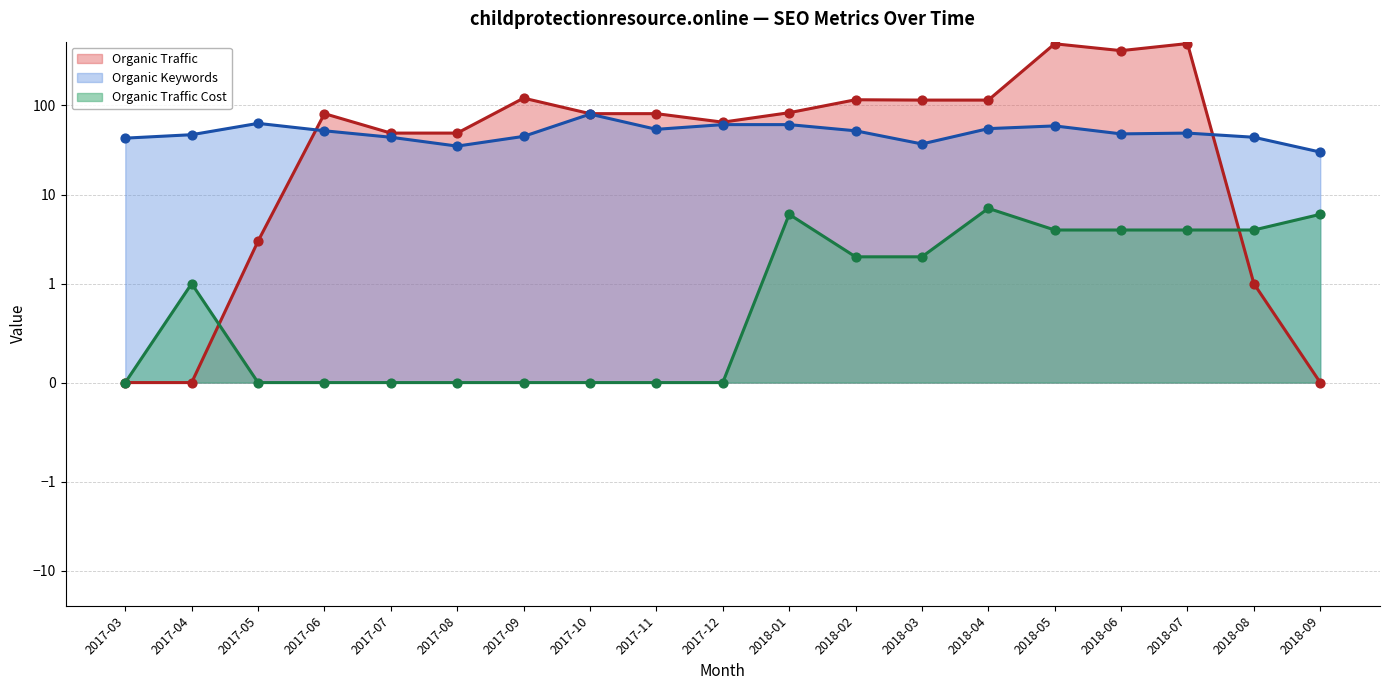

What are all the series names shown in the legend?

Organic Traffic, Organic Keywords, Organic Traffic Cost